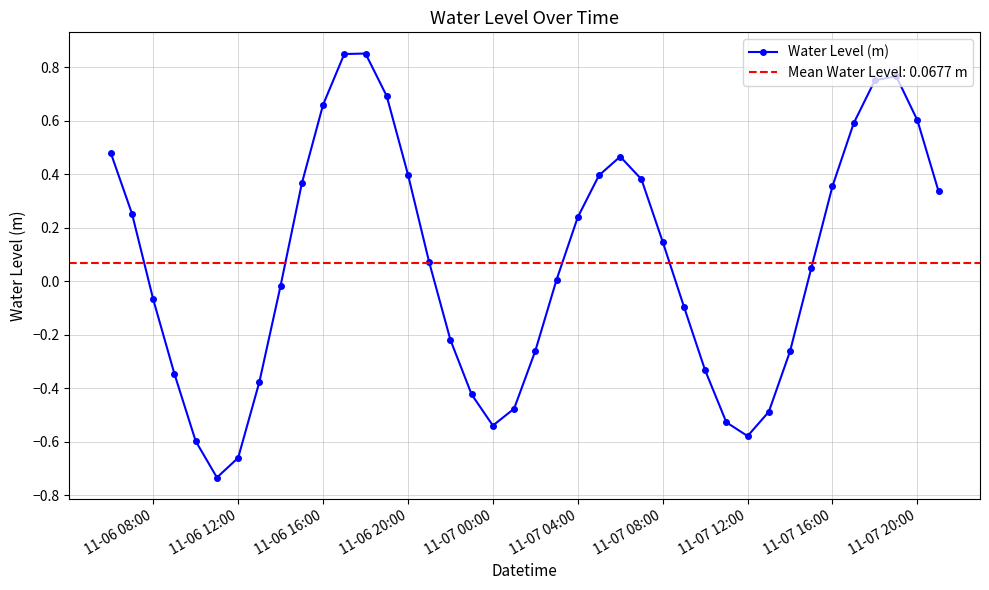

The Water Level (m) series shows 0.9 at 11-06 16:00. True or false?

False